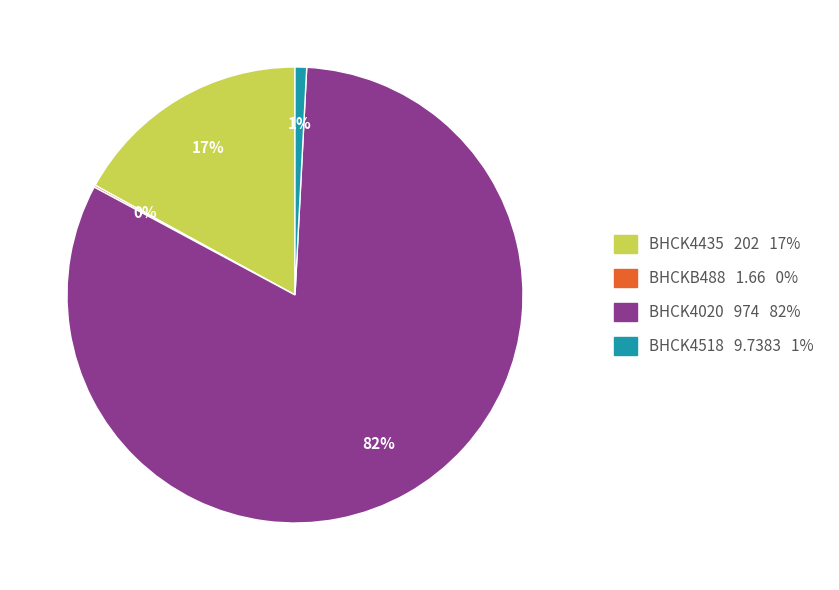

Is BHCK4020 974 82% the majority of the pie?

Yes